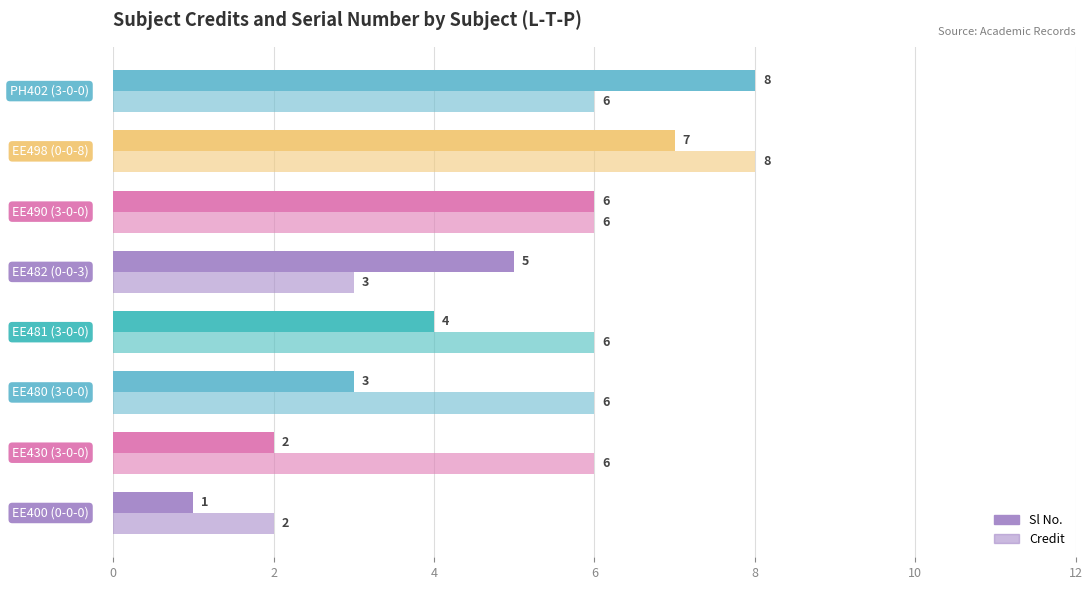

What position from the left is EE498 (0-0-8)?

7